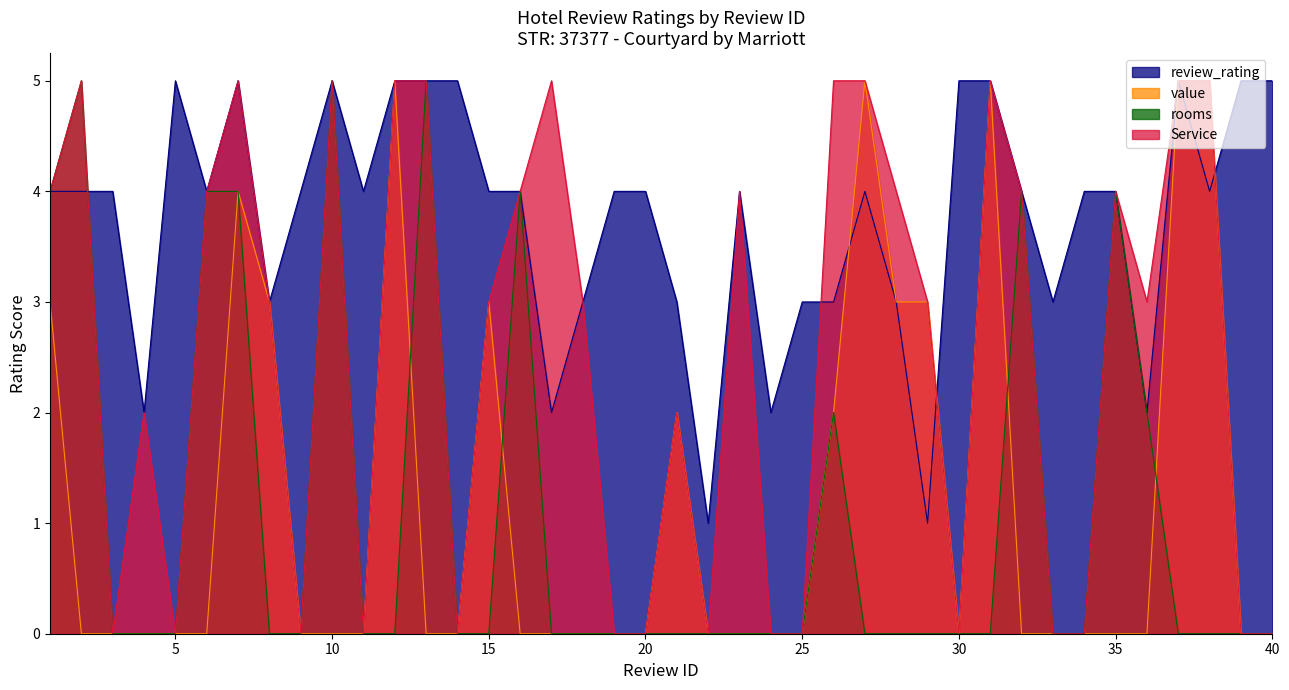

Between which two adjacent categories do rooms and value first intersect?

12 and 13